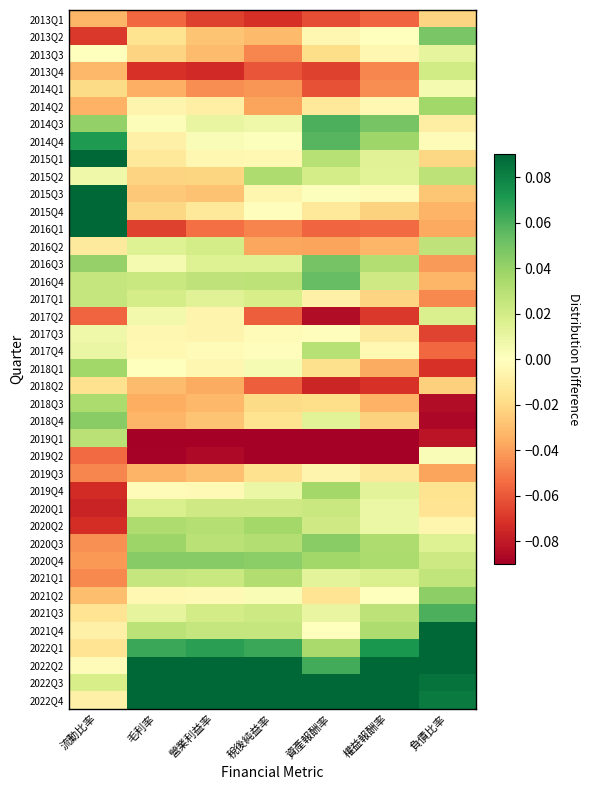

At which category is the sum across all series the highest?

毛利率